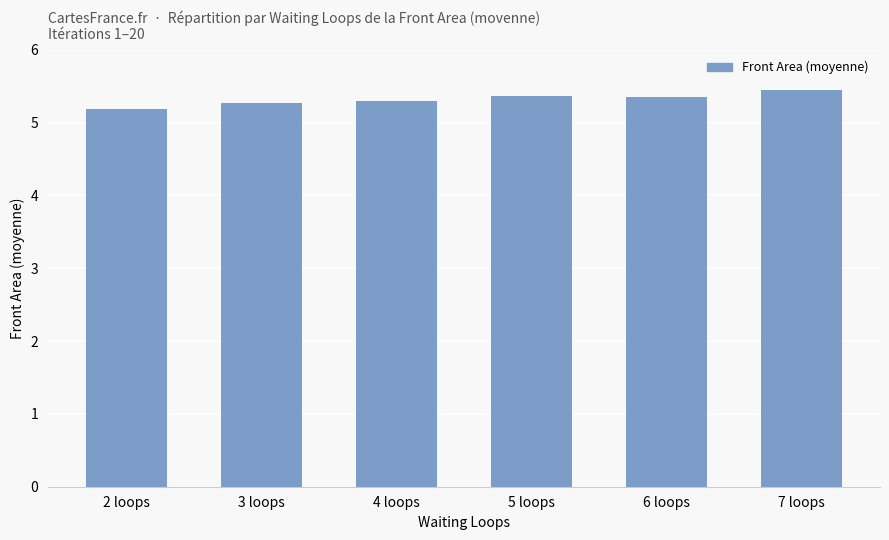

At which label is the value closest to 5?

2 loops